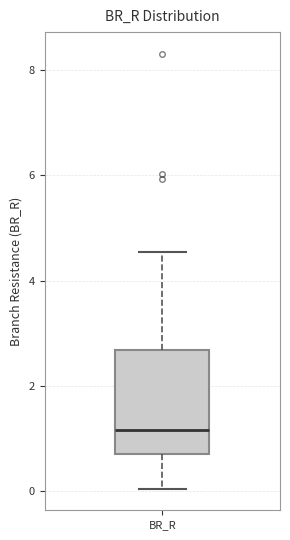

Transcribe this box plot: give where the median line is, the range the box spans, and where the two whiskers end, as read against the y-axis. The values are not printed on the chart, so give them approximately, as read against the axis.

median 1.2, box 0.8 to 2.6, whiskers 0.0 to 4.6